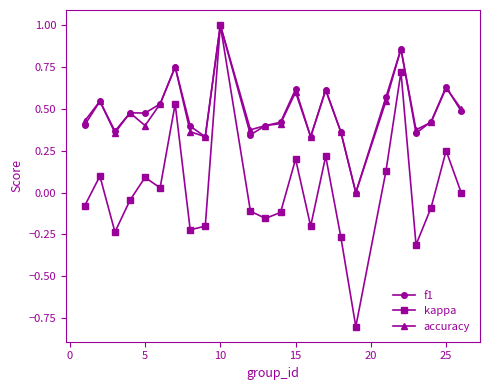

What is the maximum value for accuracy?

1.0